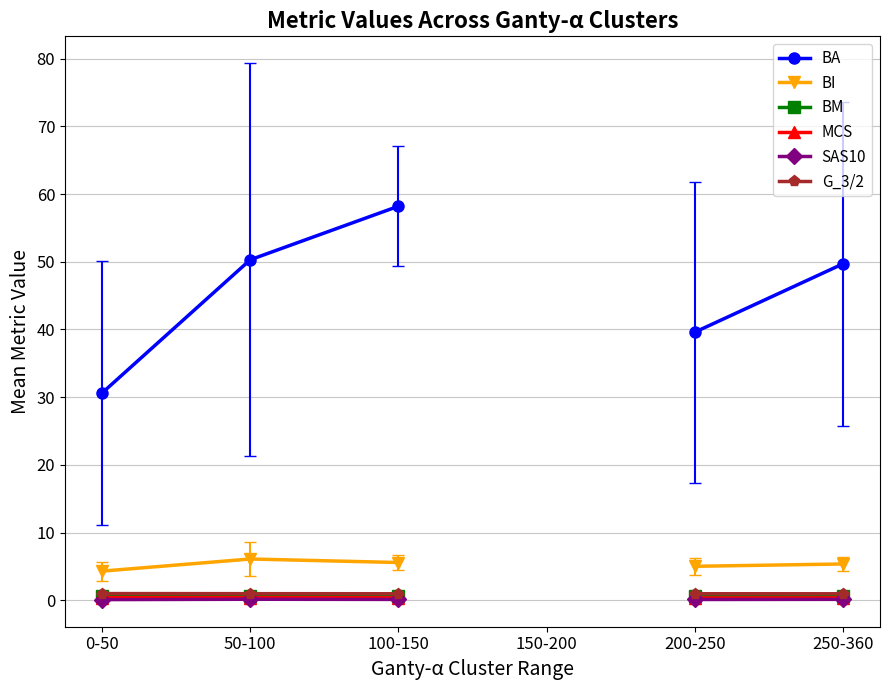

Is this an area chart (filled region under the line)?

No